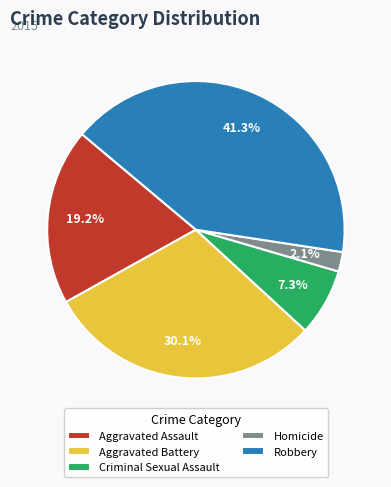

Is the sum of Criminal Sexual Assault and Robbery greater than half?

No